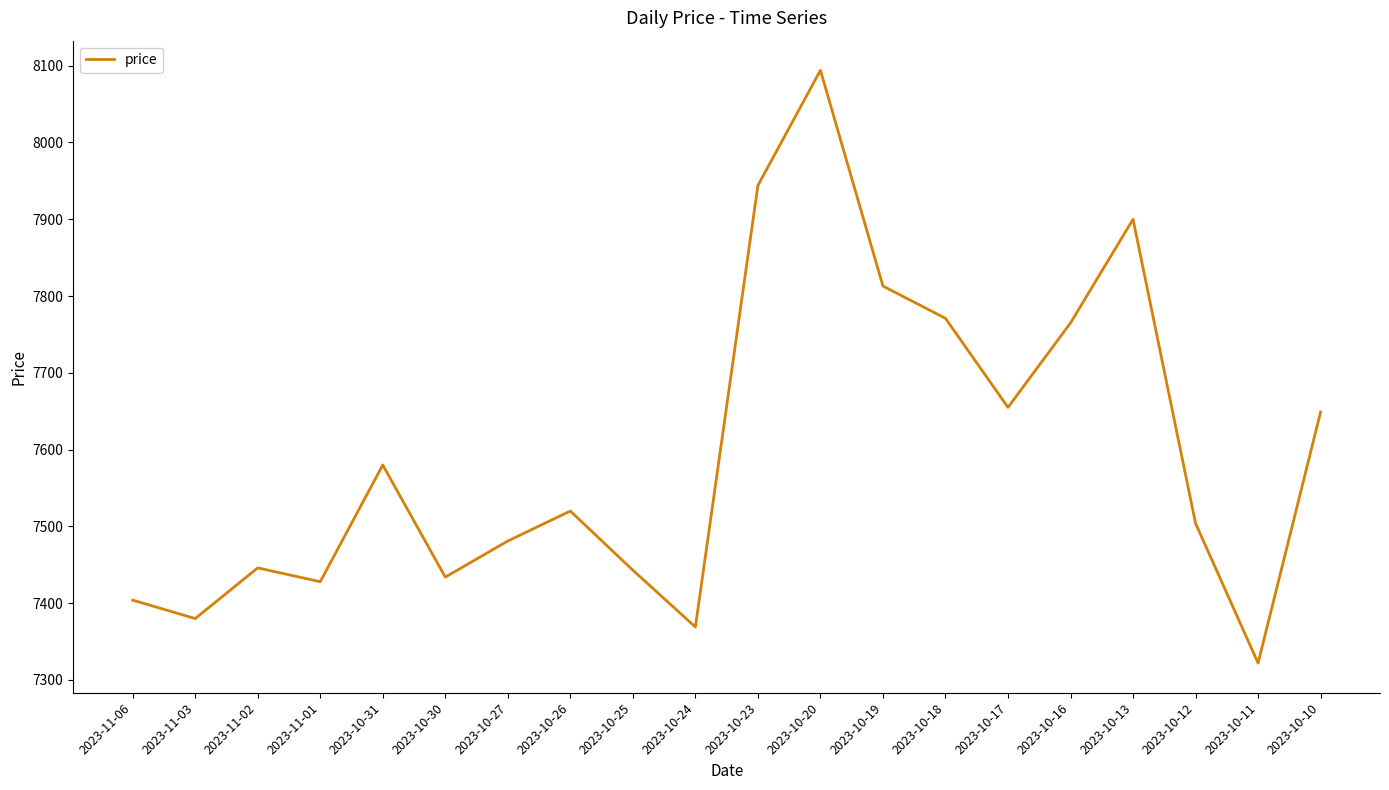

What is the change in value from 2023-11-06 to 2023-11-01?

+24